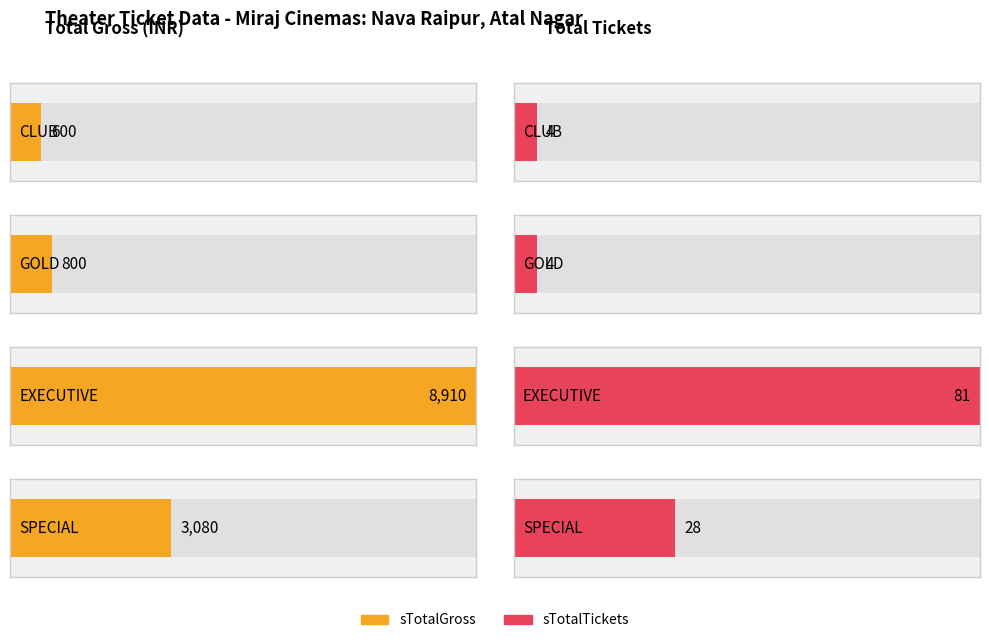

How many data points in sTotalTickets are above 28?

1